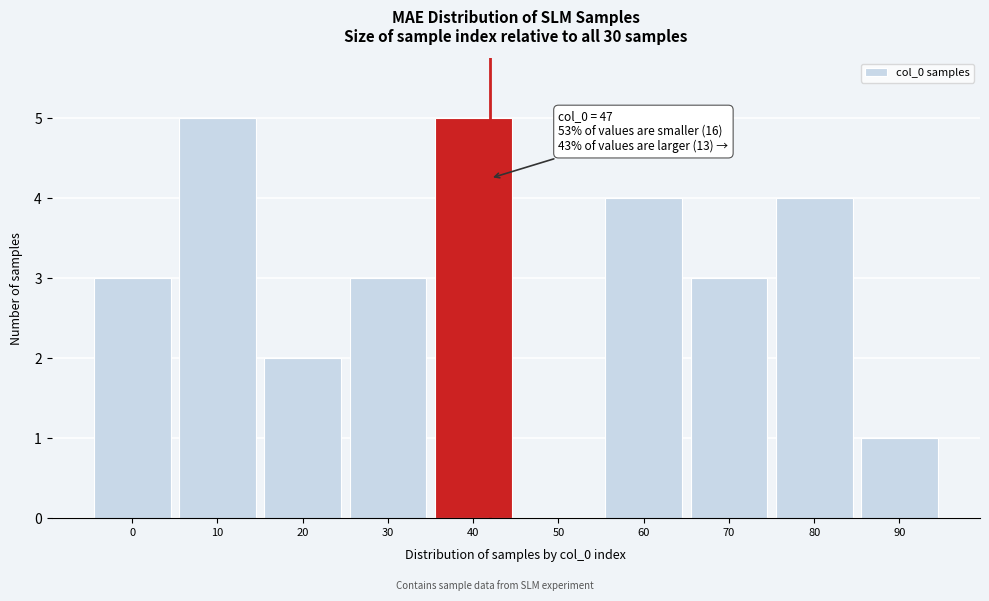

Reading right to left, extract all data points from this chart.

90=1	80=4	70=3	60=4	50=0	40=5	30=3	20=2	10=5	0=3